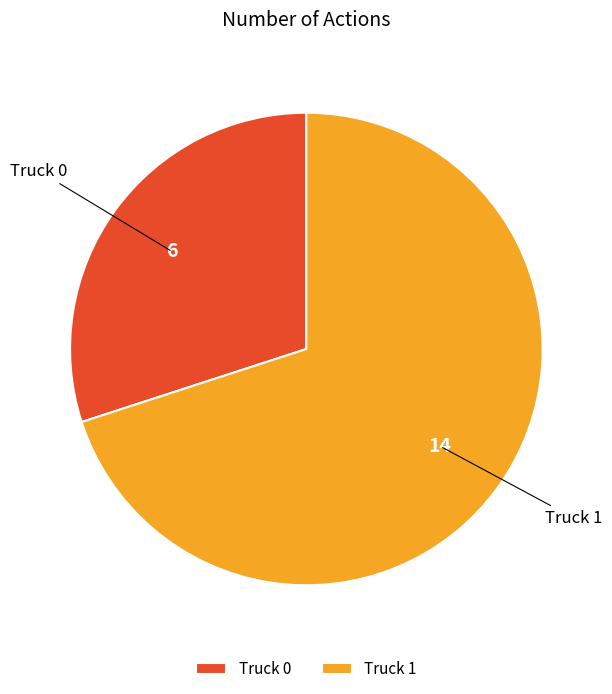

Combined, do Truck 0 and Truck 1 account for over 50%?

Yes